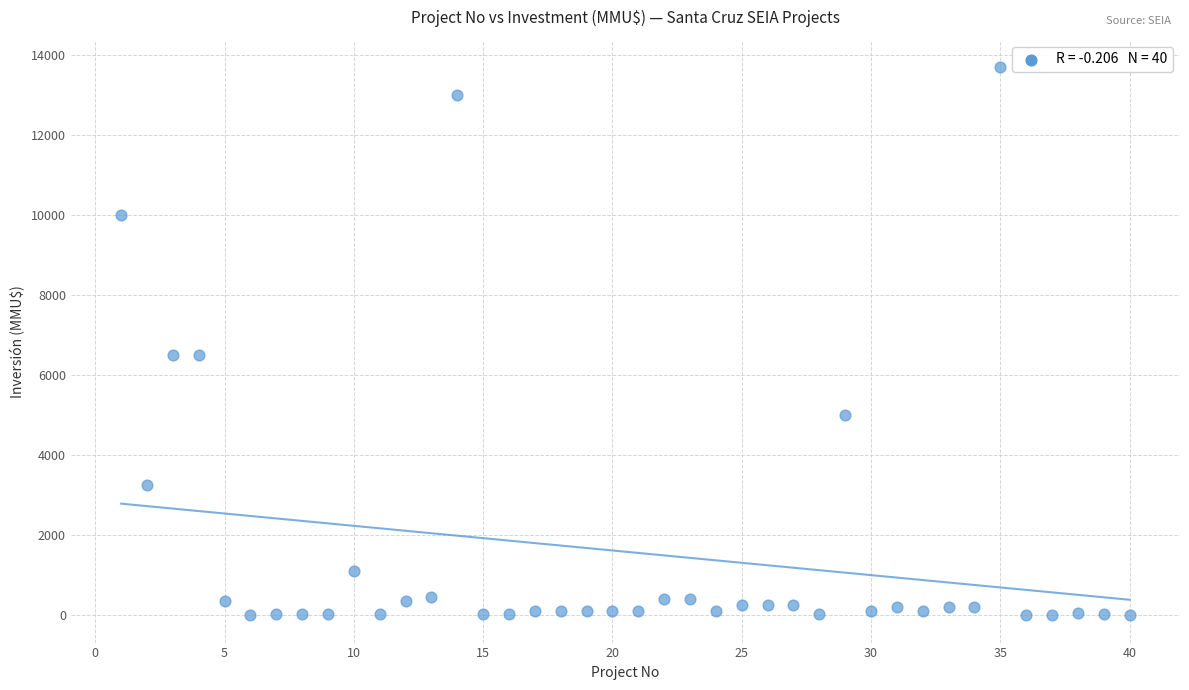

What is the range of X values (max minus min)?

39